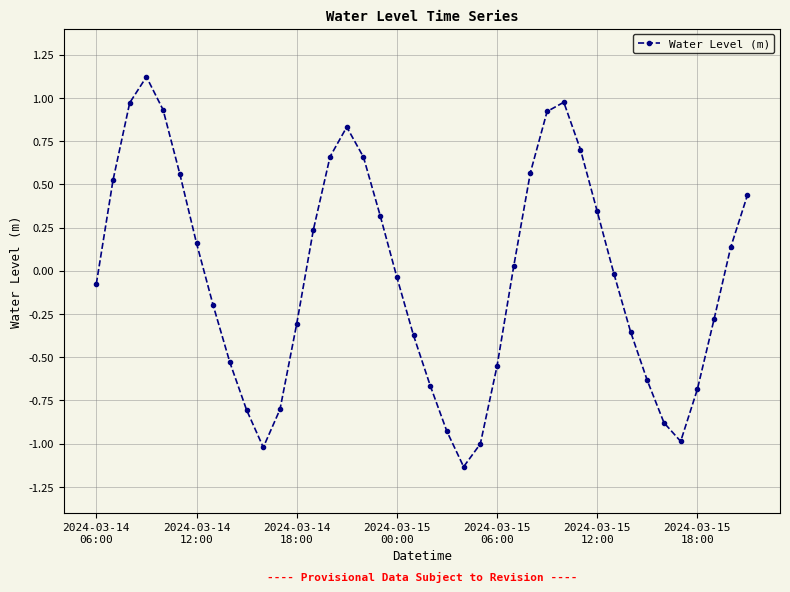

How many values exceed 0?

19